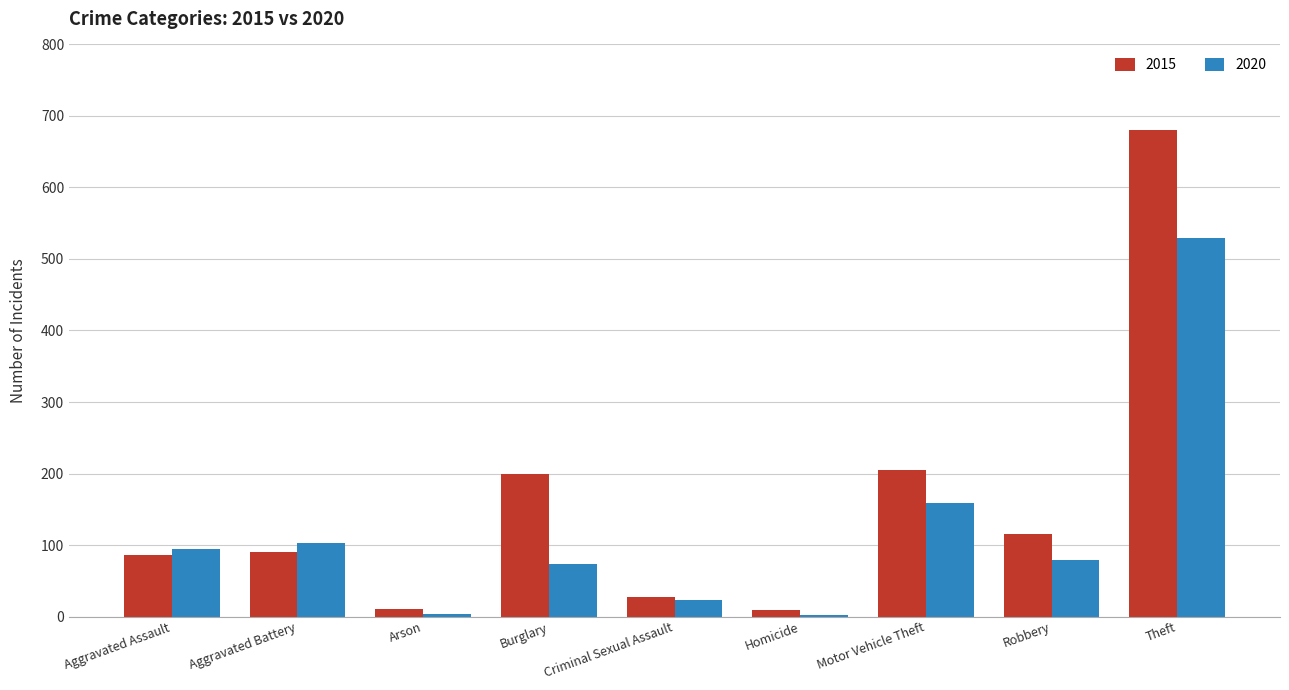

At which label is 2020 closest to 265?

Motor Vehicle Theft